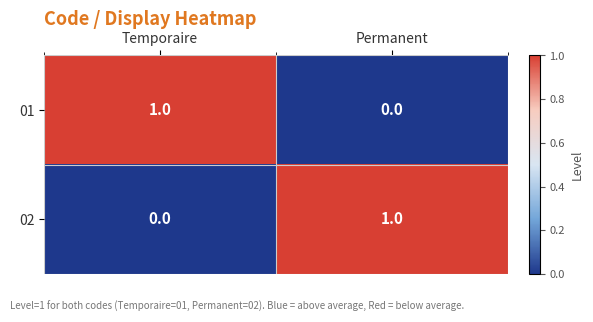

The value of 01 at Permanent is 1. True or false?

False